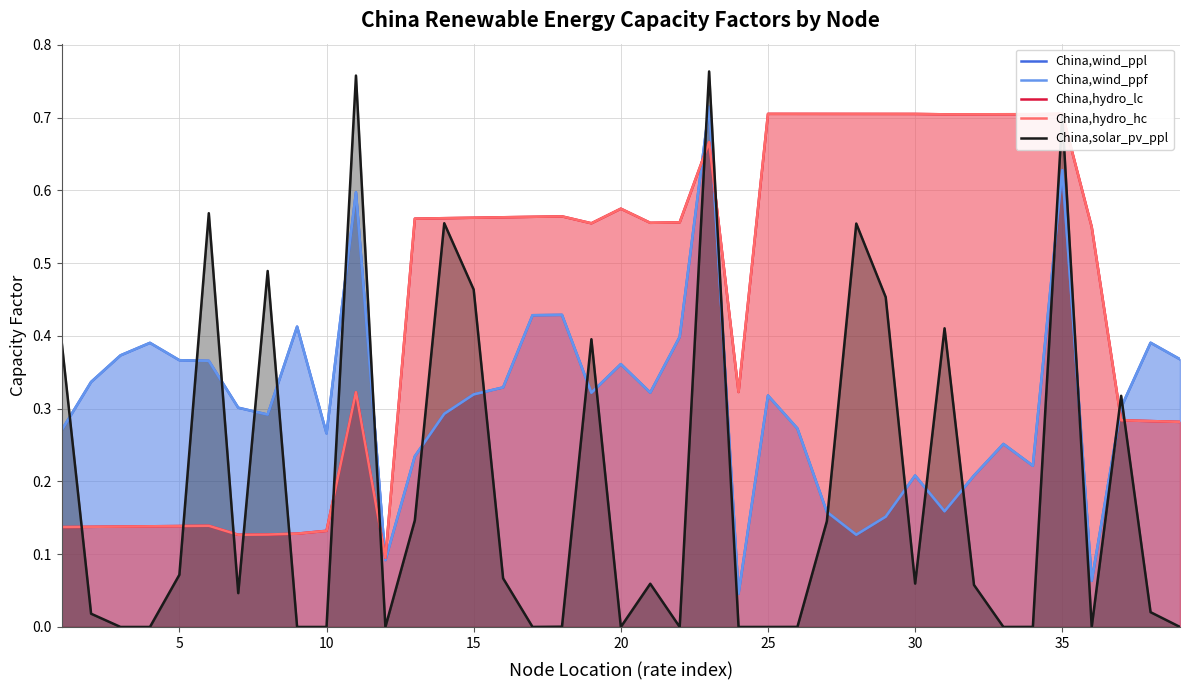

Reading left to right, extract all data points from this chart.

China,wind_ppl: 0.3	0.3	0.4	0.4	0.4	0.4	0.3	0.3	0.4	0.3	0.6	0.1	0.2	0.3	0.3	0.3	0.4	0.4	0.3	0.4	0.3	0.4	0.7	0.0	0.3	0.3	0.2	0.1	0.2	0.2	0.2	0.2	0.3	0.2	0.6	0.1	0.3	0.4	0.4
China,wind_ppf: 0.3	0.3	0.4	0.4	0.4	0.4	0.3	0.3	0.4	0.3	0.6	0.1	0.2	0.3	0.3	0.3	0.4	0.4	0.3	0.4	0.3	0.4	0.7	0.0	0.3	0.3	0.2	0.1	0.2	0.2	0.2	0.2	0.3	0.2	0.6	0.1	0.3	0.4	0.4
China,hydro_lc: 0.1	0.1	0.1	0.1	0.1	0.1	0.1	0.1	0.1	0.1	0.3	0.1	0.6	0.6	0.6	0.6	0.6	0.6	0.6	0.6	0.6	0.6	0.7	0.3	0.7	0.7	0.7	0.7	0.7	0.7	0.7	0.7	0.7	0.7	0.7	0.5	0.3	0.3	0.3
China,hydro_hc: 0.1	0.1	0.1	0.1	0.1	0.1	0.1	0.1	0.1	0.1	0.3	0.1	0.6	0.6	0.6	0.6	0.6	0.6	0.6	0.6	0.6	0.6	0.7	0.3	0.7	0.7	0.7	0.7	0.7	0.7	0.7	0.7	0.7	0.7	0.7	0.5	0.3	0.3	0.3
China,solar_pv_ppl: 0.4	0.0	0.0	0.0	0.1	0.6	0.0	0.5	0.0	0.0	0.8	0.0	0.1	0.6	0.5	0.1	0.0	0.0	0.4	0.0	0.1	0.0	0.8	0.0	0.0	0.0	0.1	0.6	0.5	0.1	0.4	0.1	0.0	0.0	0.7	0.0	0.3	0.0	0.0